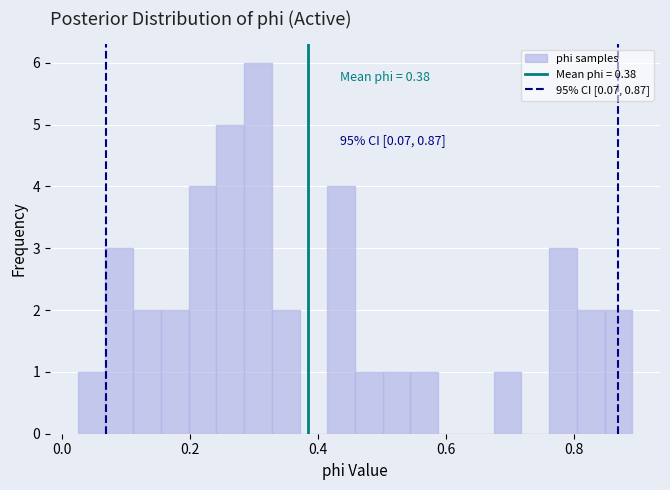

Read against the x-axis, roughly where is the centre of the tallest bar?

0.30